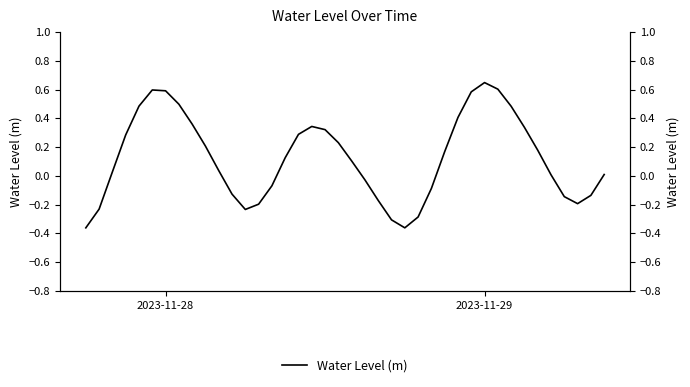

How many categories are shown in the chart?

40